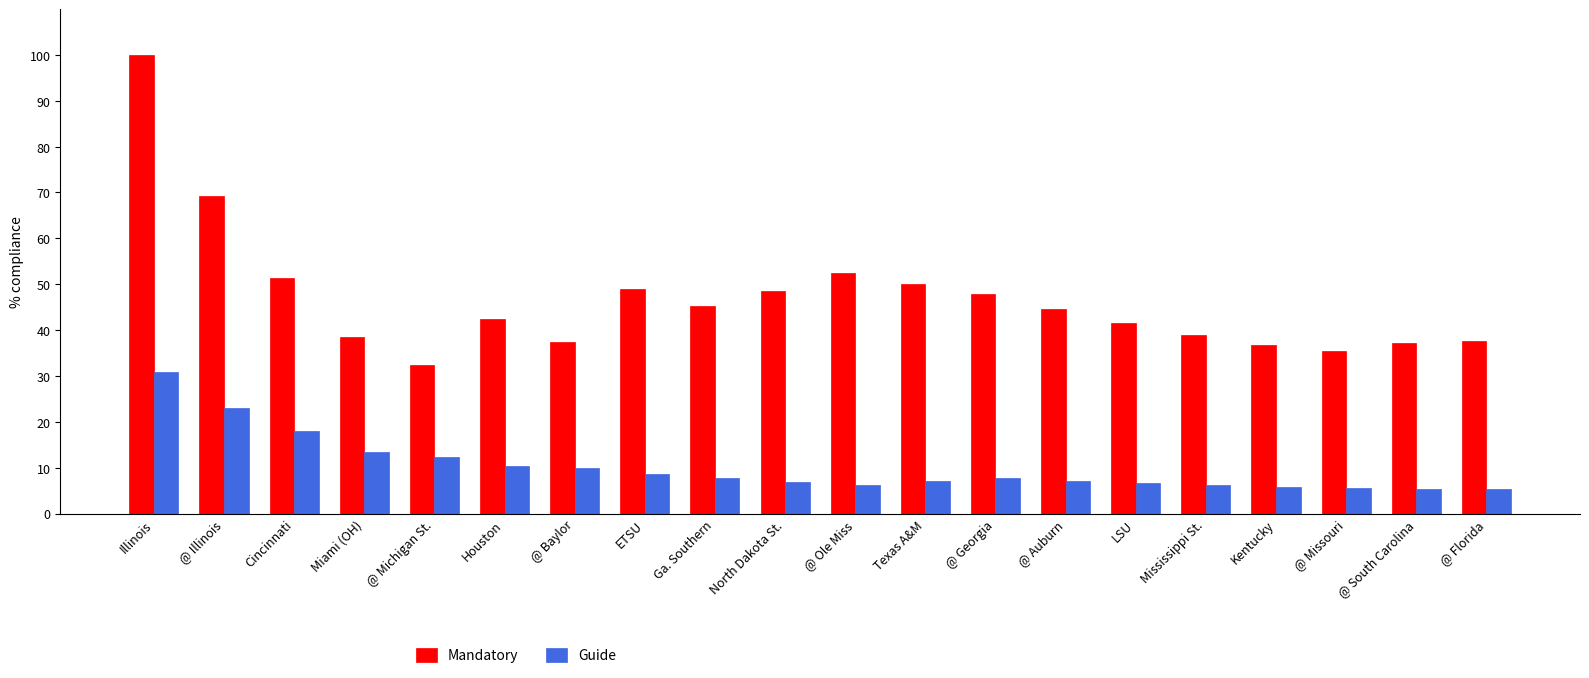

Which series changed the most between @ Baylor and @ Auburn?

Mandatory